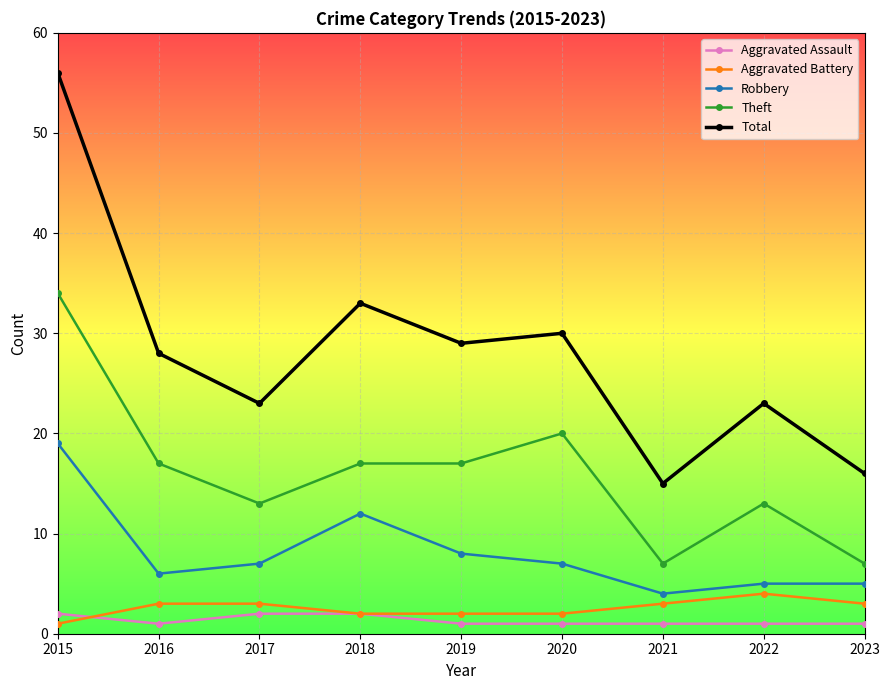

True or false: Theft and Aggravated Battery intersect in this chart.

False